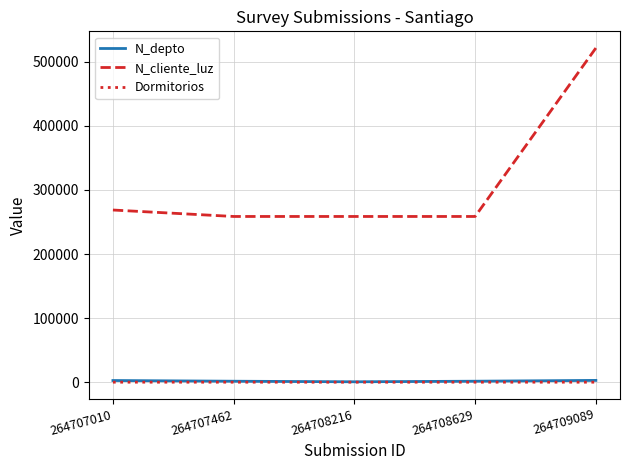

At which label is N_cliente_luz closest to 390114?

264707010